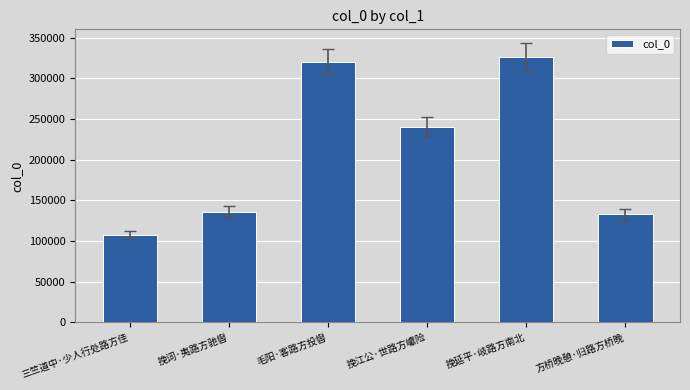

The value at 方桥晚憩·归路方桥晚 is 132840. True or false?

True